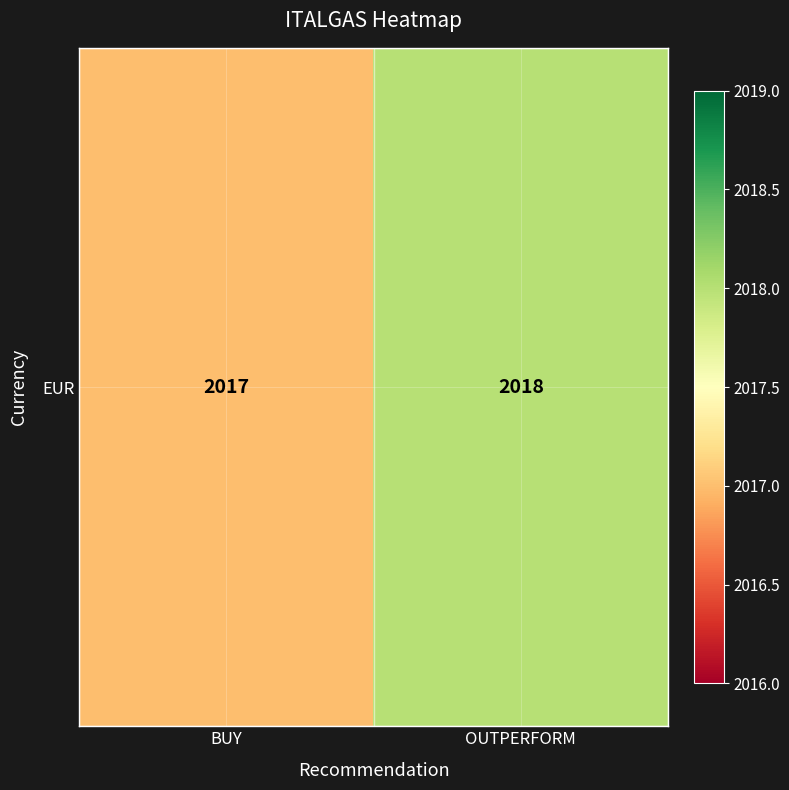

Which has a higher value, OUTPERFORM or BUY?

OUTPERFORM